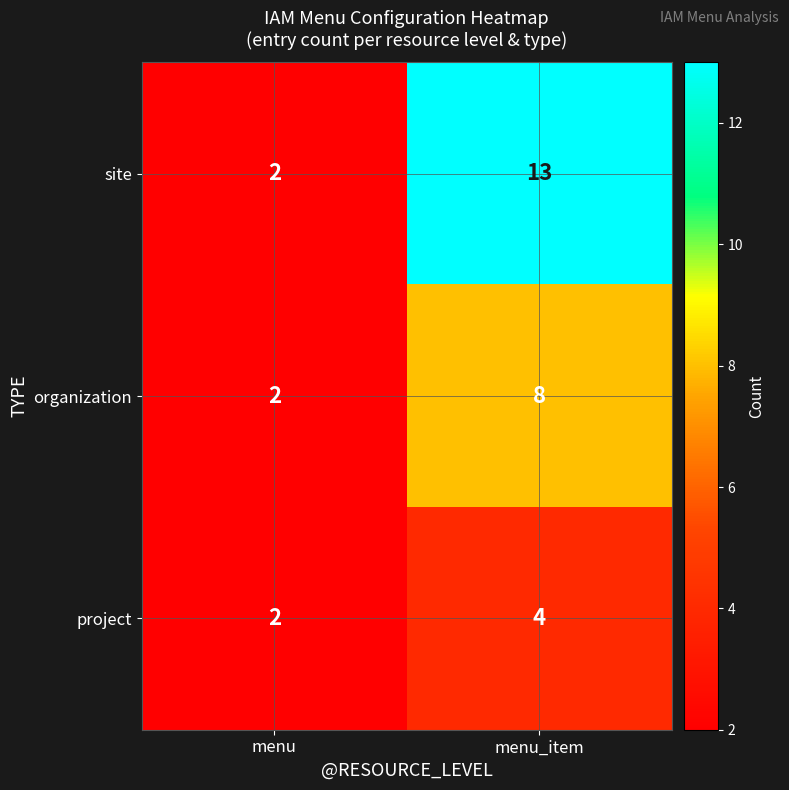

Rank the series by their maximum value, from lowest to highest.

project, organization, site